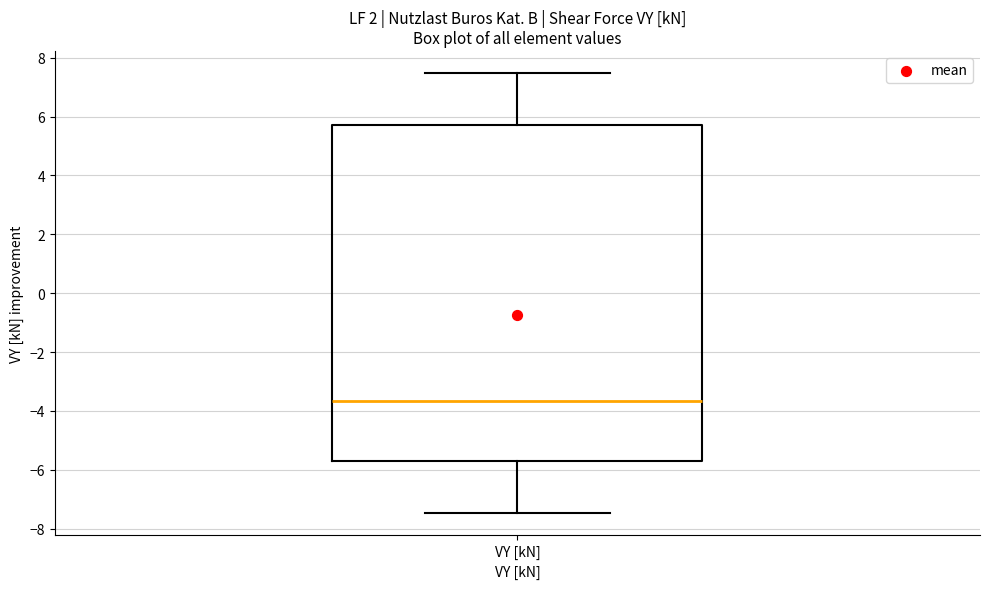

Where is the upper edge of the box for VY [kN] on the y-axis? The values are not printed on the chart, so give them approximately, as read against the axis.

5.8